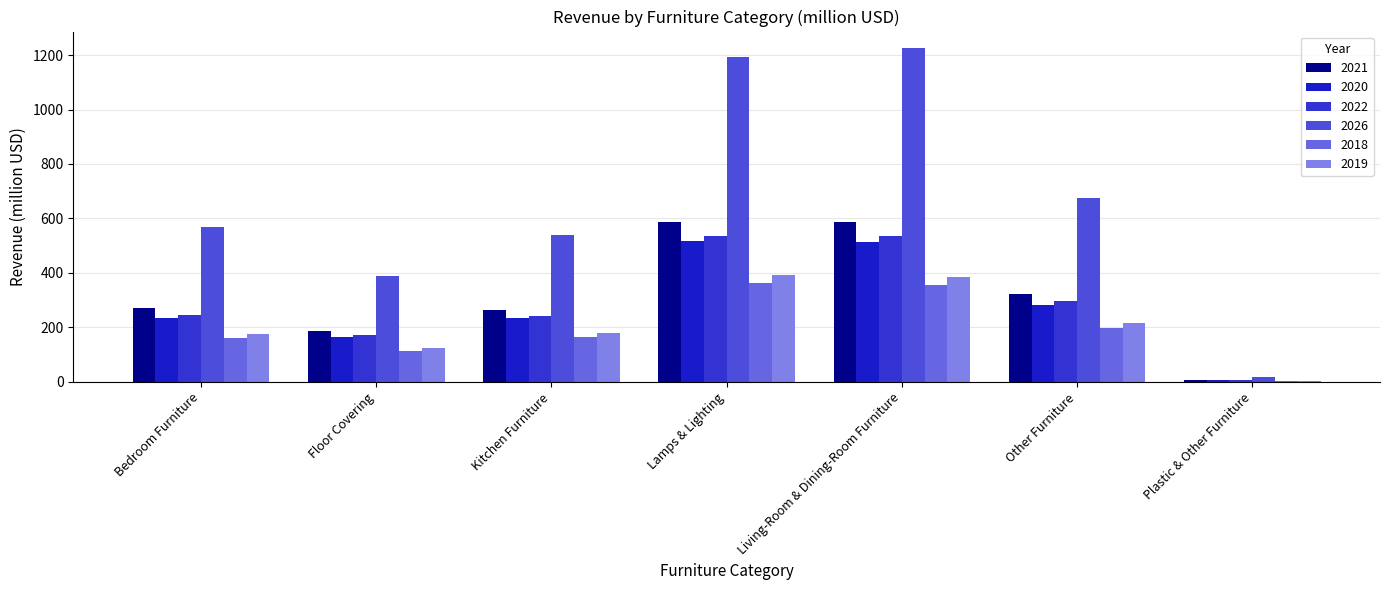

What are all the series names shown in the legend?

2021, 2020, 2022, 2026, 2018, 2019